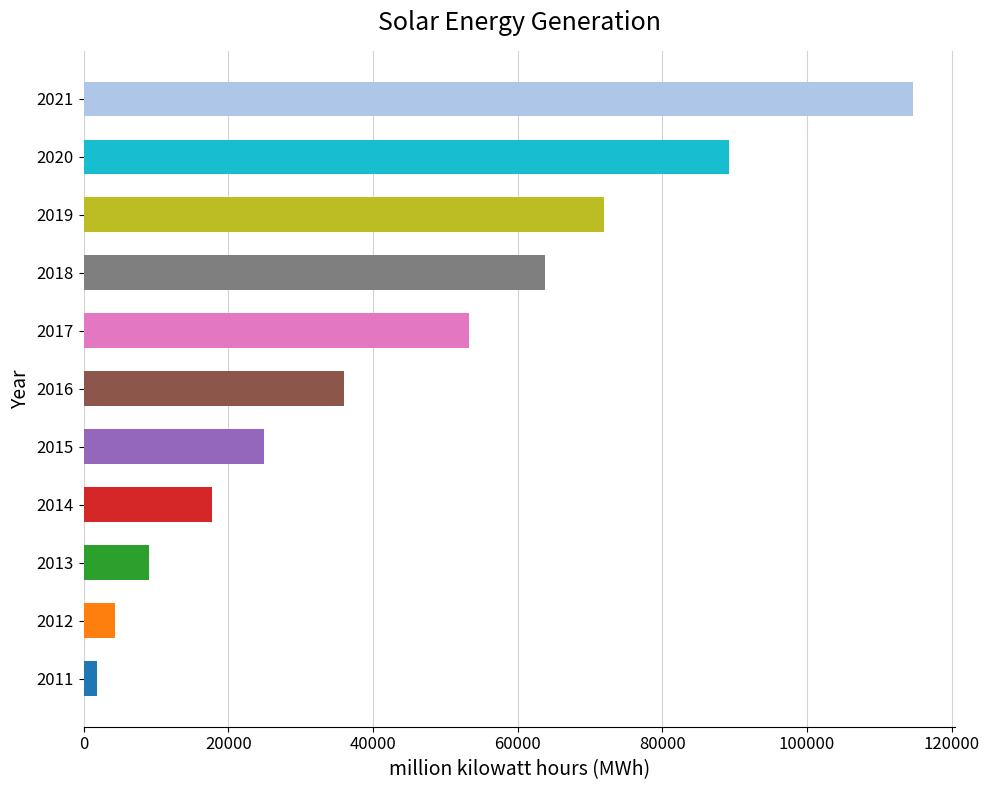

What is the change in value from 2017 to 2018?

+10539